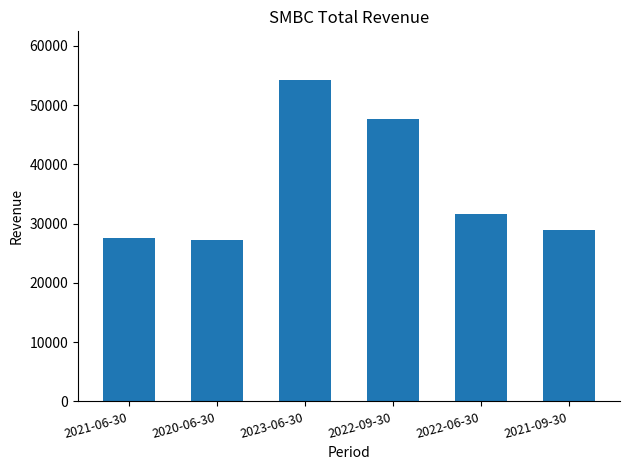

What is the maximum value shown in the chart?

54300